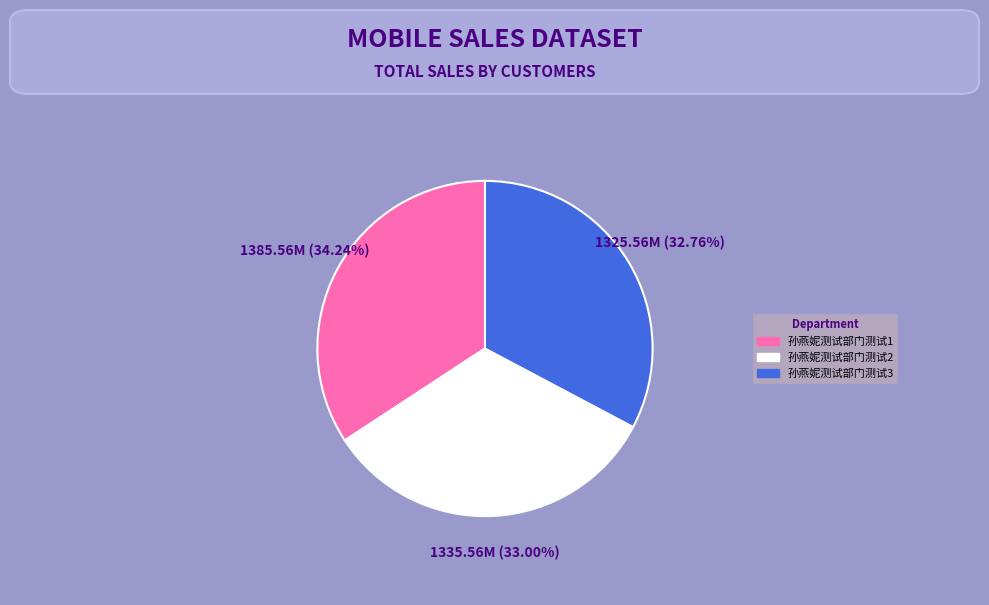

What is the largest slice in the pie chart?

孙燕妮测试部门测试1